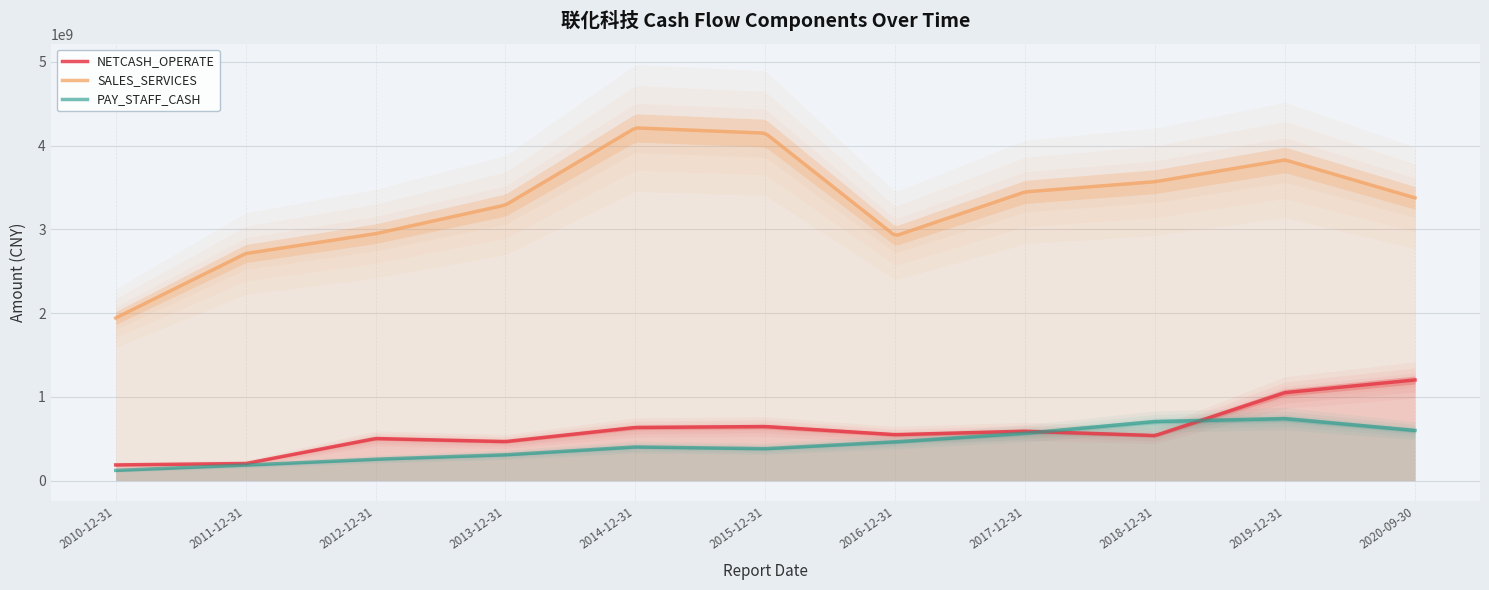

Where is SALES_SERVICES nearest to the value 3077330075?

2012-12-31